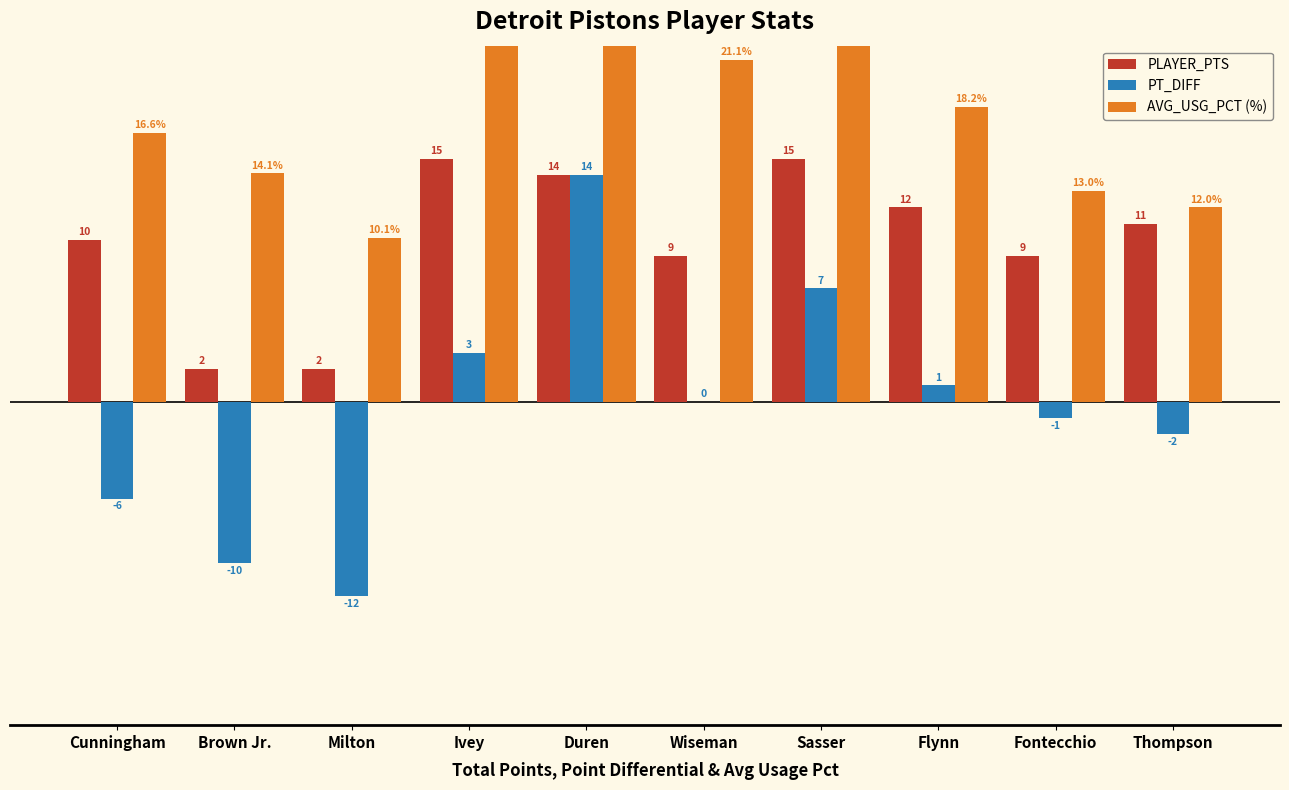

Is the value of PLAYER_PTS at Wiseman greater than the value of AVG_USG_PCT (%) at Flynn?

No